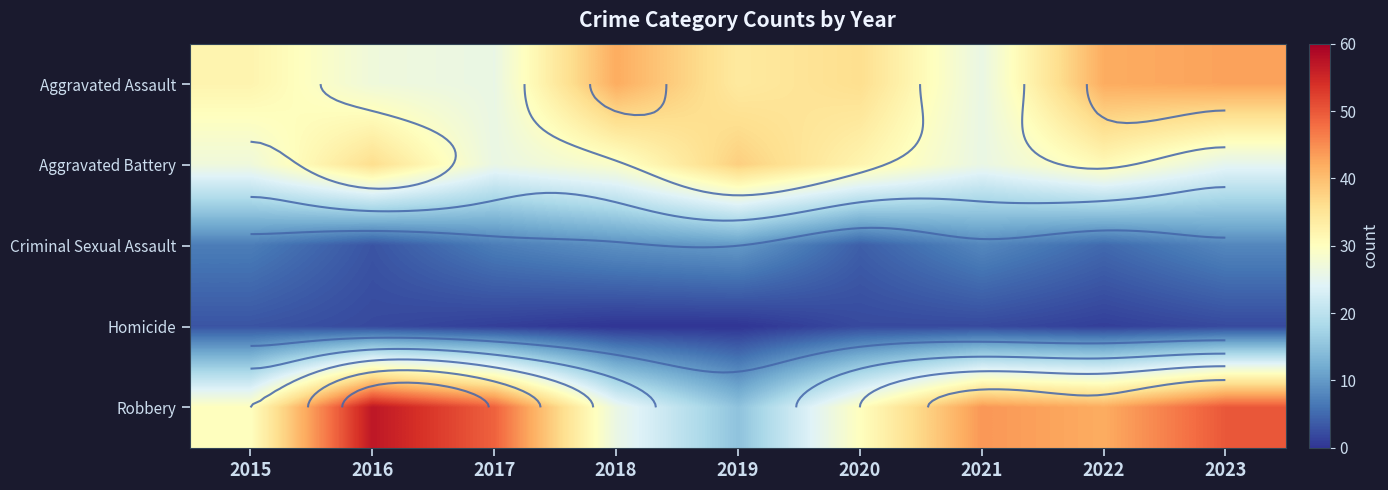

What value does the Homicide series have at 2015?

3